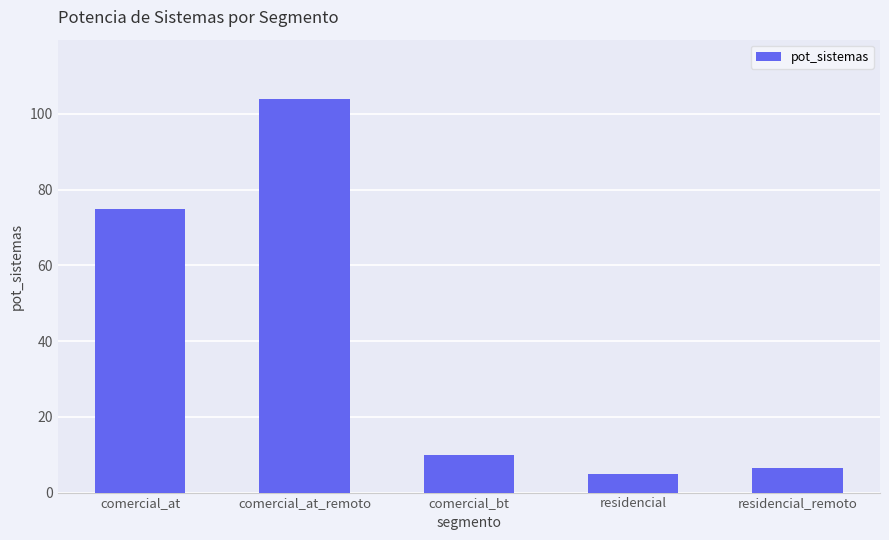

Are the bars horizontal?

No